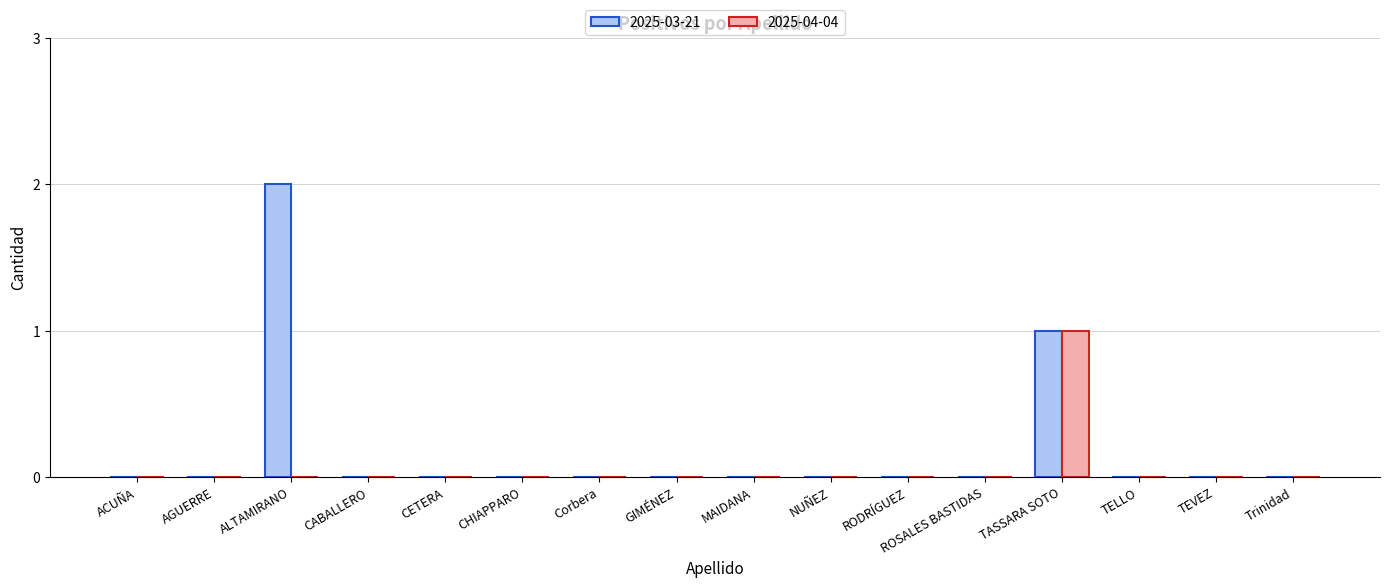

The 2025-03-21 series shows 0 at RODRÍGUEZ. True or false?

True